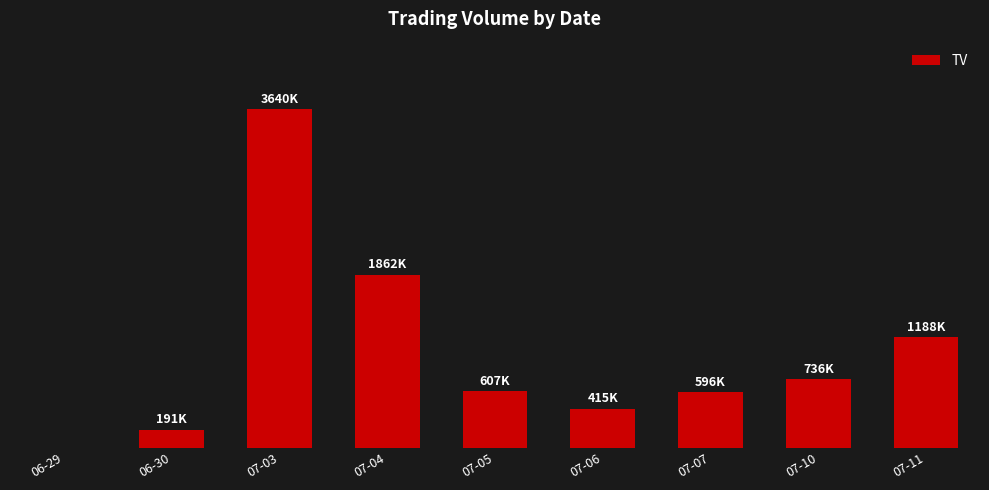

True or false: the data shows 415000 at 07-06.

True